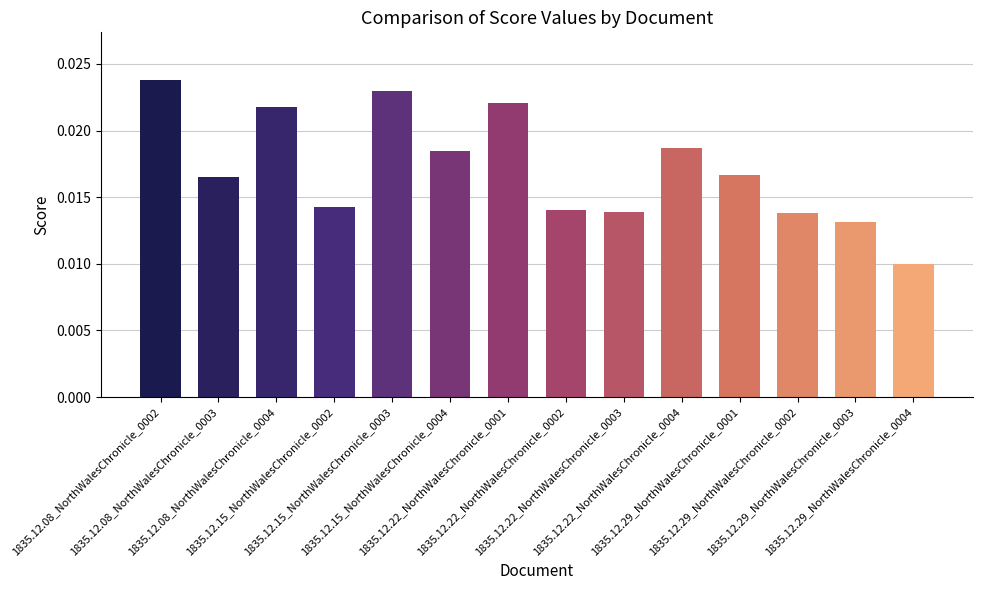

Are the bars horizontal?

No